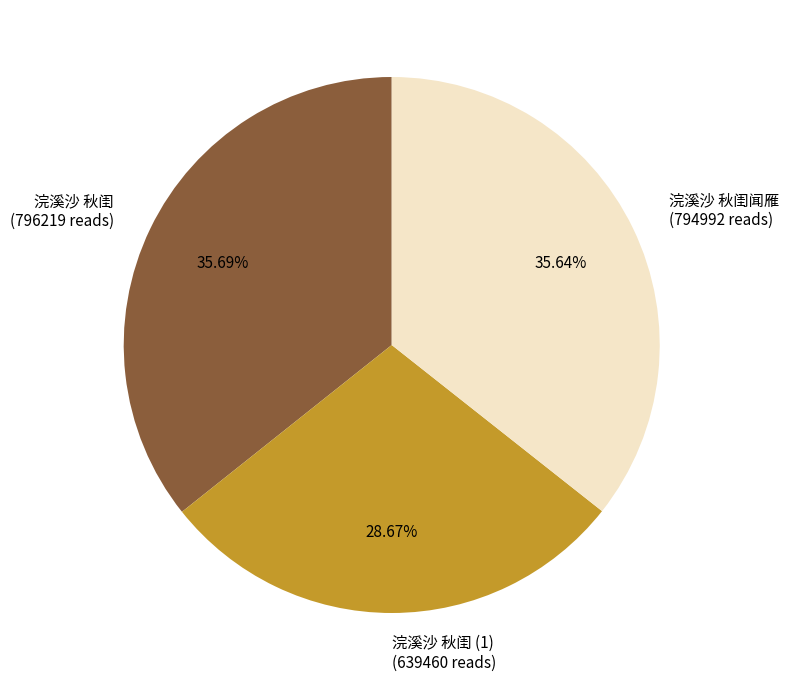

What is the ratio of the value at 浣溪沙 秋闺 (1) (639460 reads) to the value at 浣溪沙 秋闺闻雁 (794992 reads)?

0.8